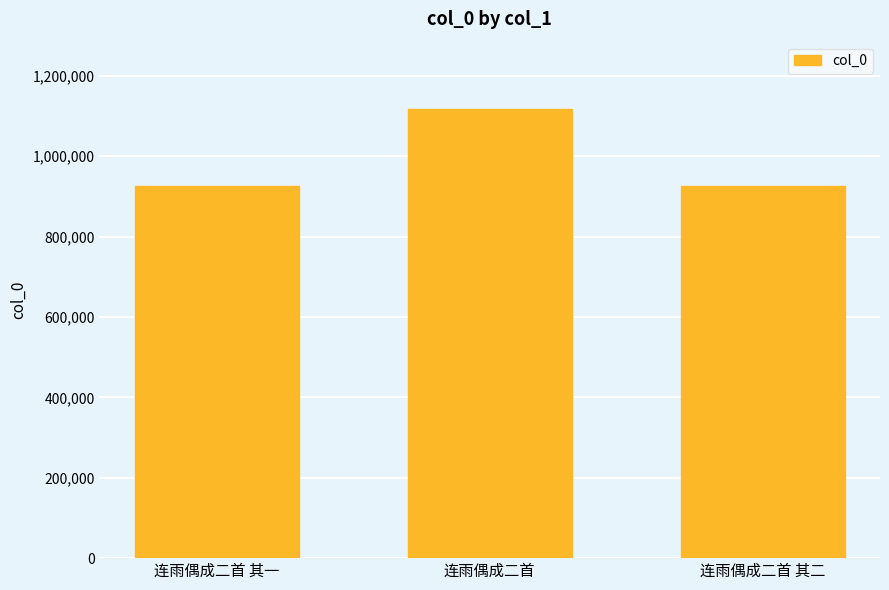

What is the ratio of the value at 连雨偶成二首 其一 to the value at 连雨偶成二首?

0.8